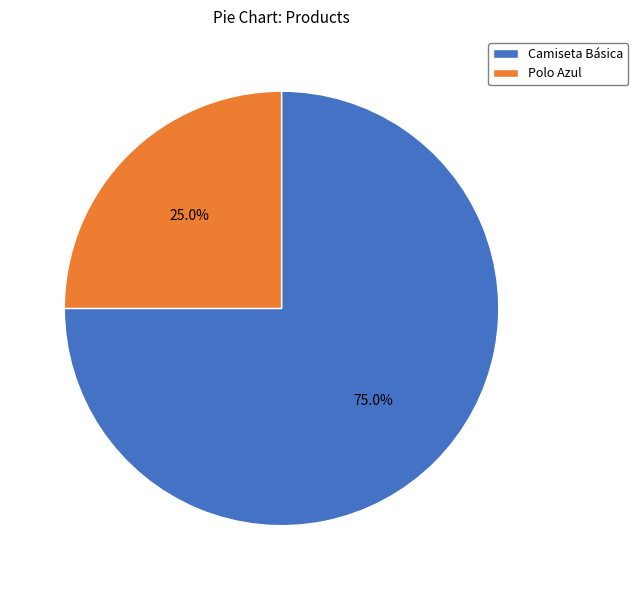

Which slice is the smallest?

Polo Azul